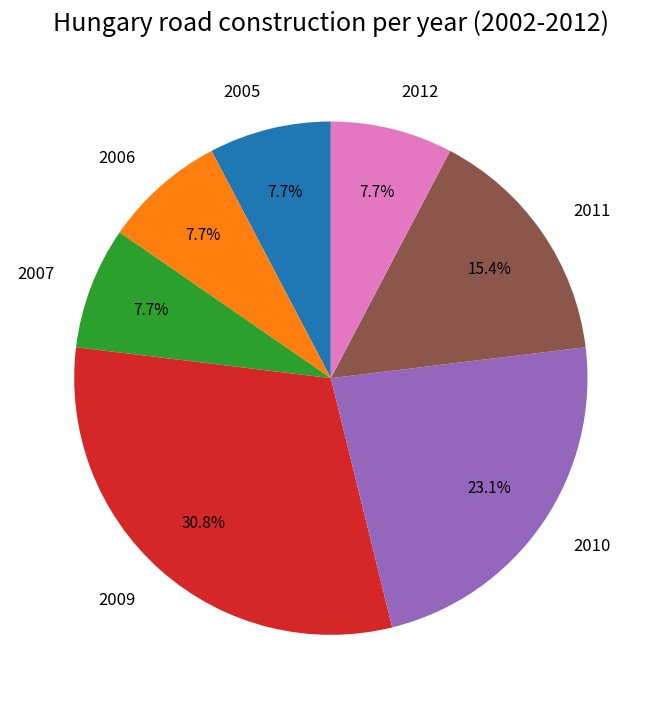

What portion of the pie excludes 2010?

76.9%